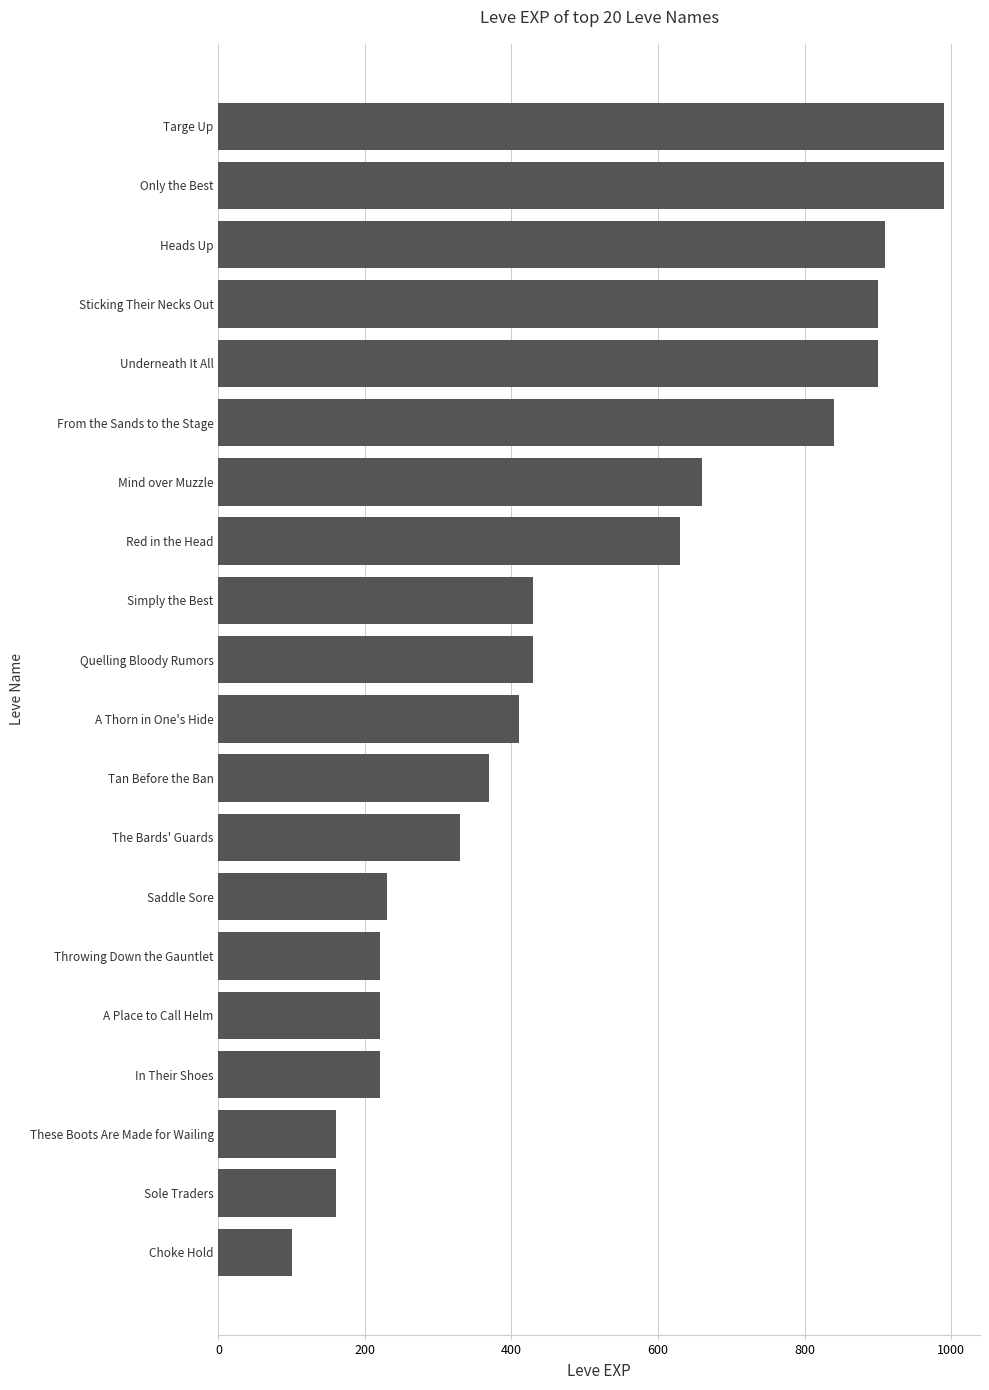

The chart shows a value of 139 at Choke Hold. True or false?

False